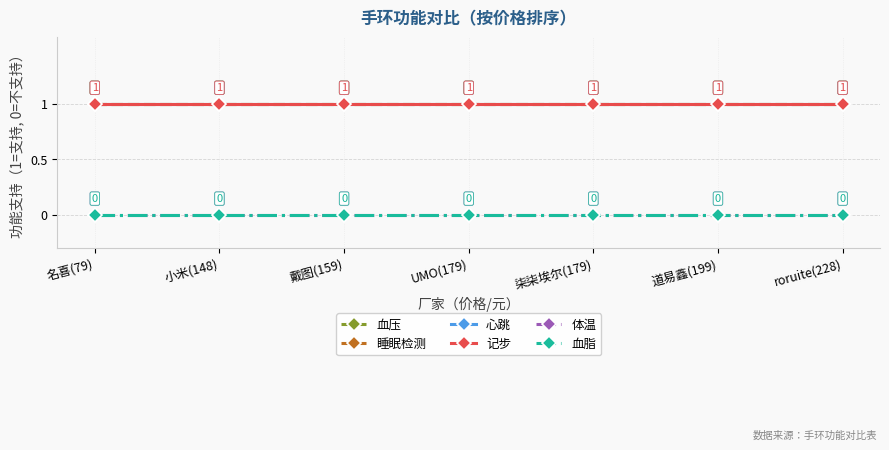

True or false: 记步 has a value of 0 at 戴图(159).

False